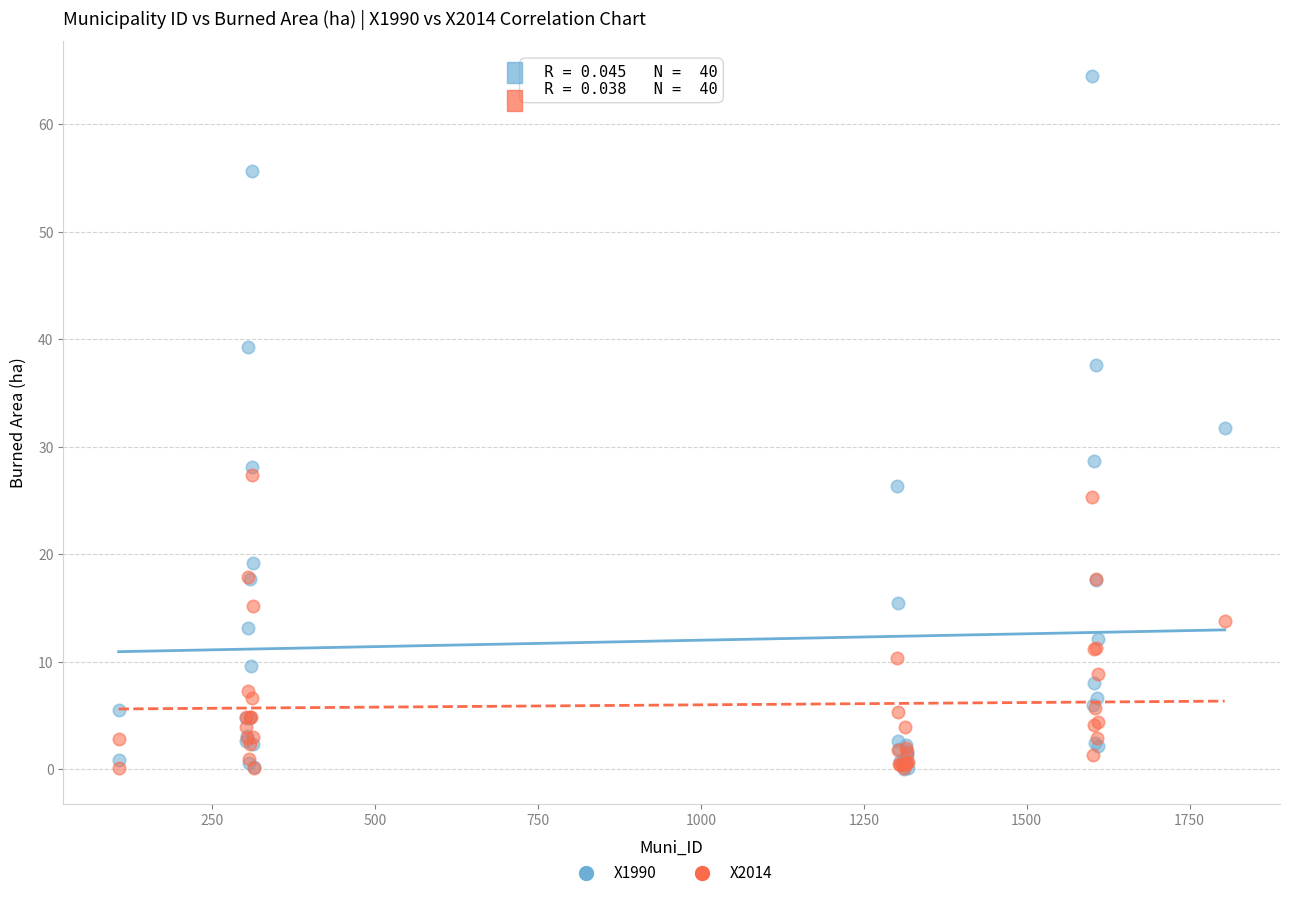

What are all the series names shown in the legend?

X1990, X2014